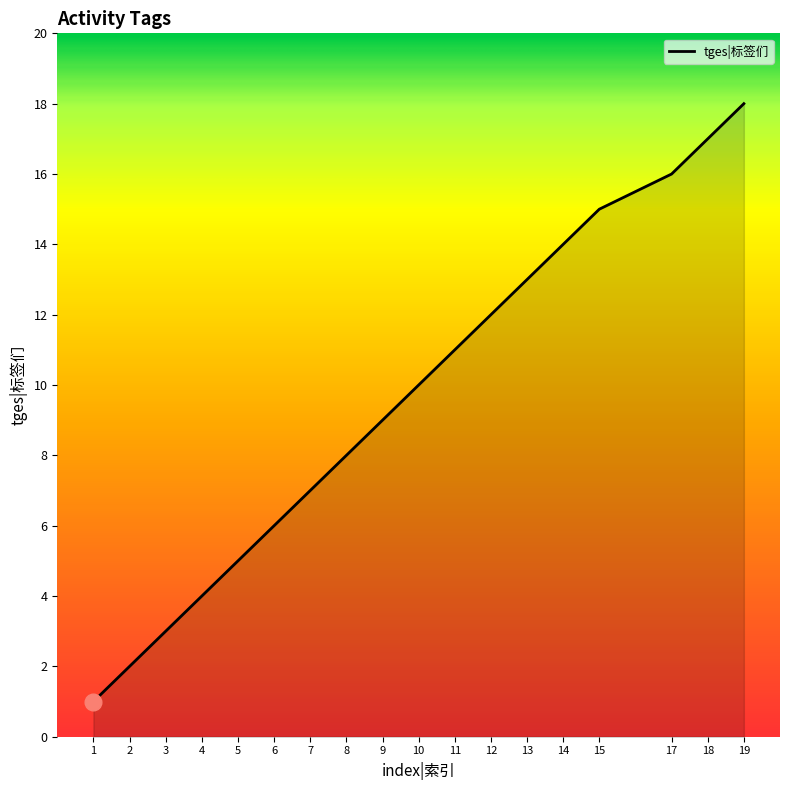

List the labels in order of value, smallest first.

1, 2, 3, 4, 5, 6, 7, 8, 9, 10, 11, 12, 13, 14, 15, 17, 18, 19